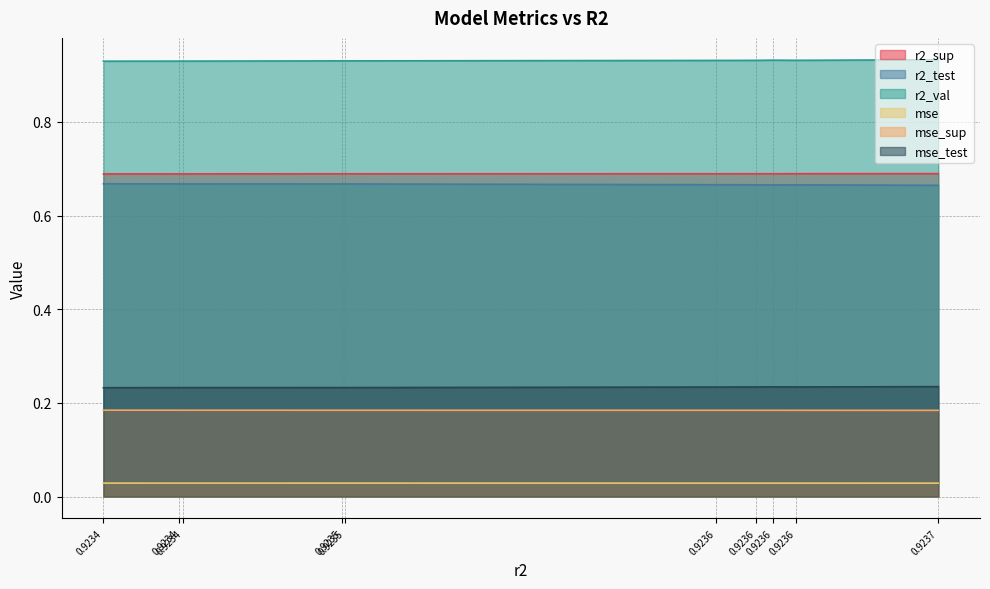

What is the spread (max minus min) of values at 0.9236105791809237?

0.9